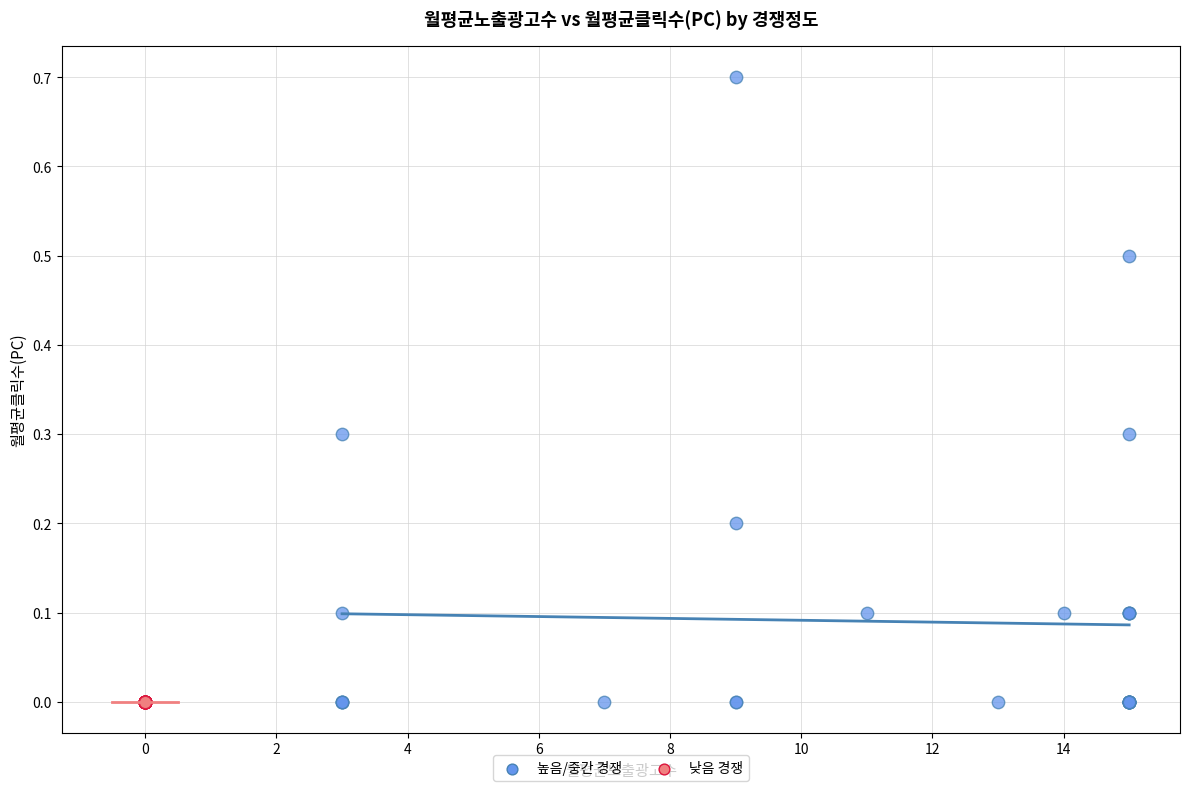

Which series reaches the maximum Y coordinate?

높음/중간 경쟁